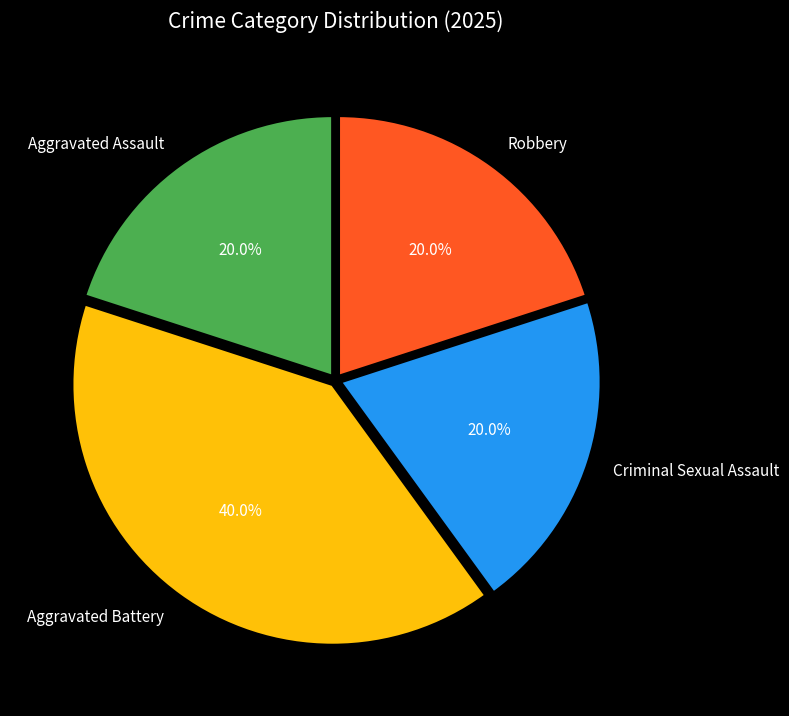

Is it true that Robbery is 20% of the pie?

True